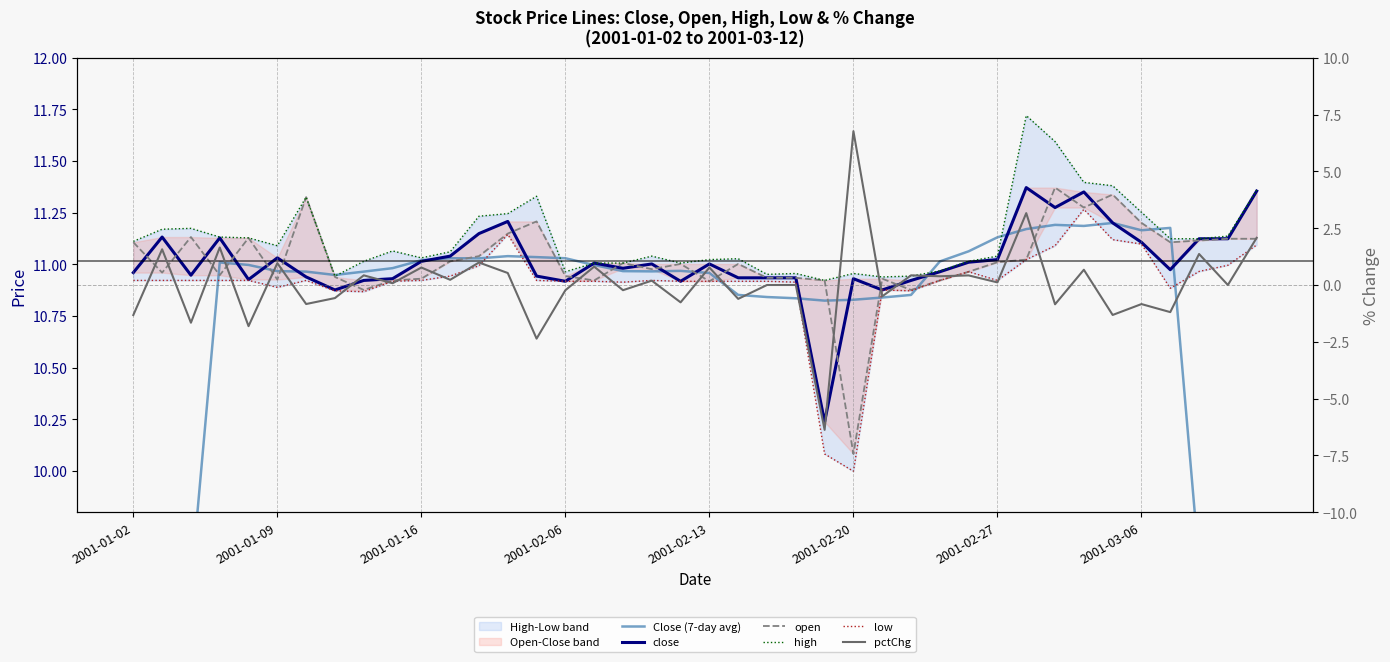

What is the difference between the maximum and minimum values in the close series?

1.1